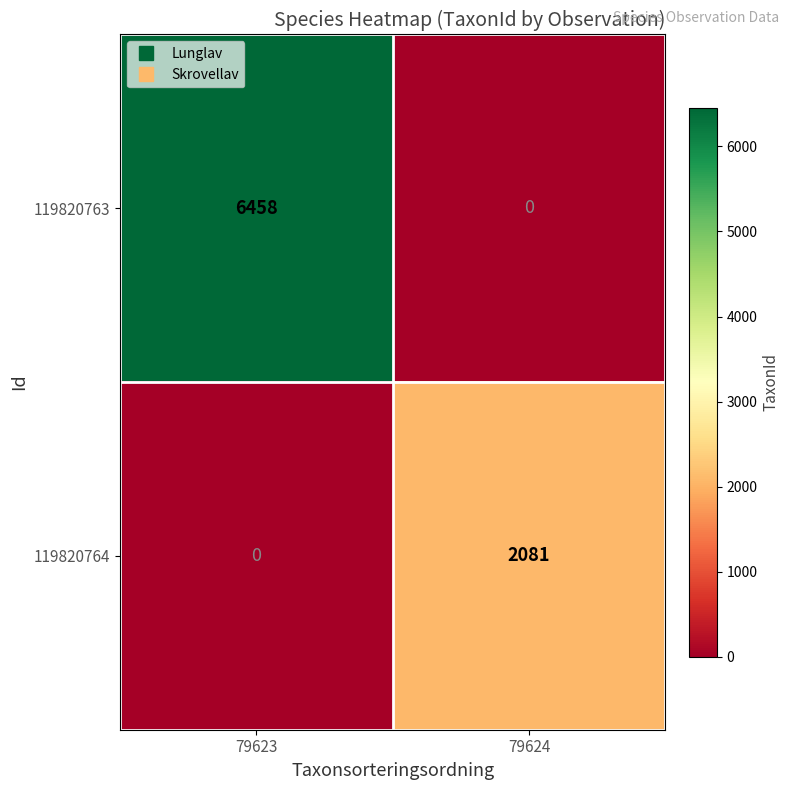

Count the number of data series in this chart.

2